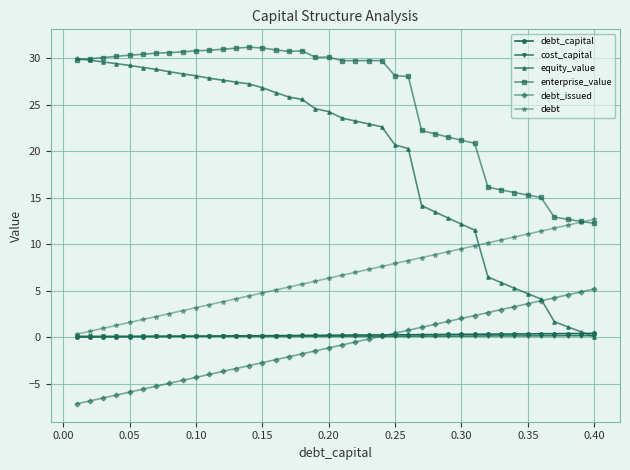

Which series has the largest total across all categories?

enterprise_value